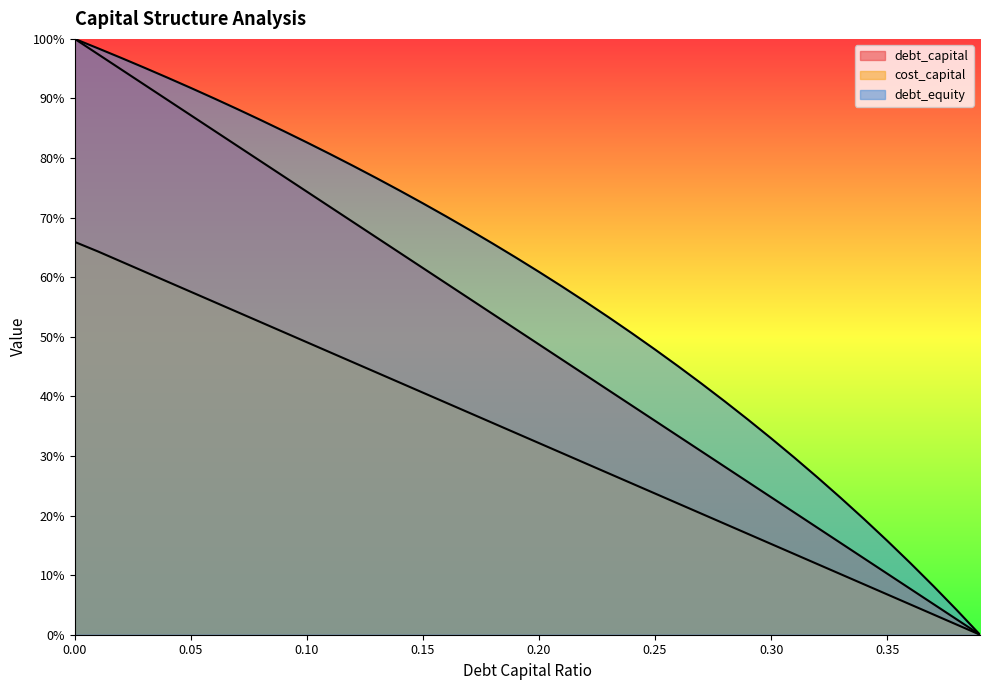

True or false: cost_capital and debt_equity cross at least once.

False